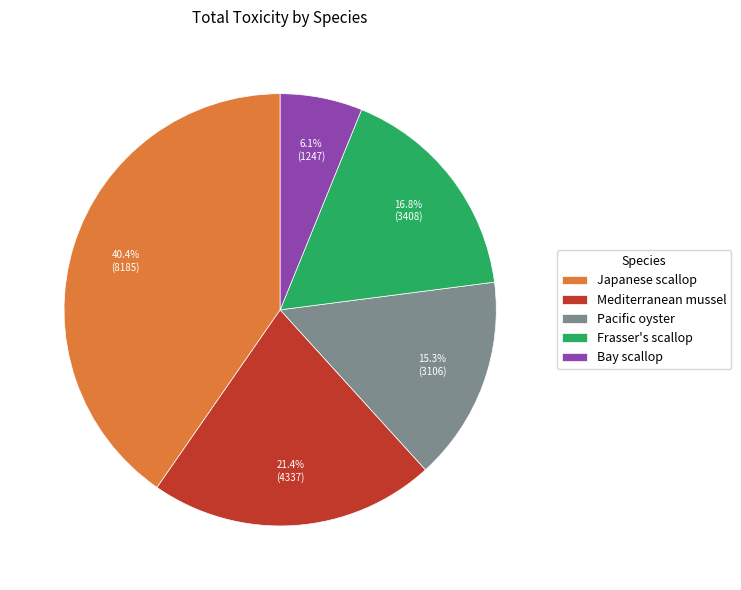

Does Mediterranean mussel represent more than half of the total?

No